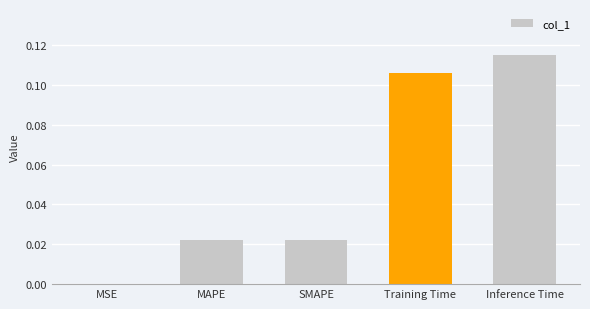

Which label corresponds to the largest value in the chart?

Inference Time